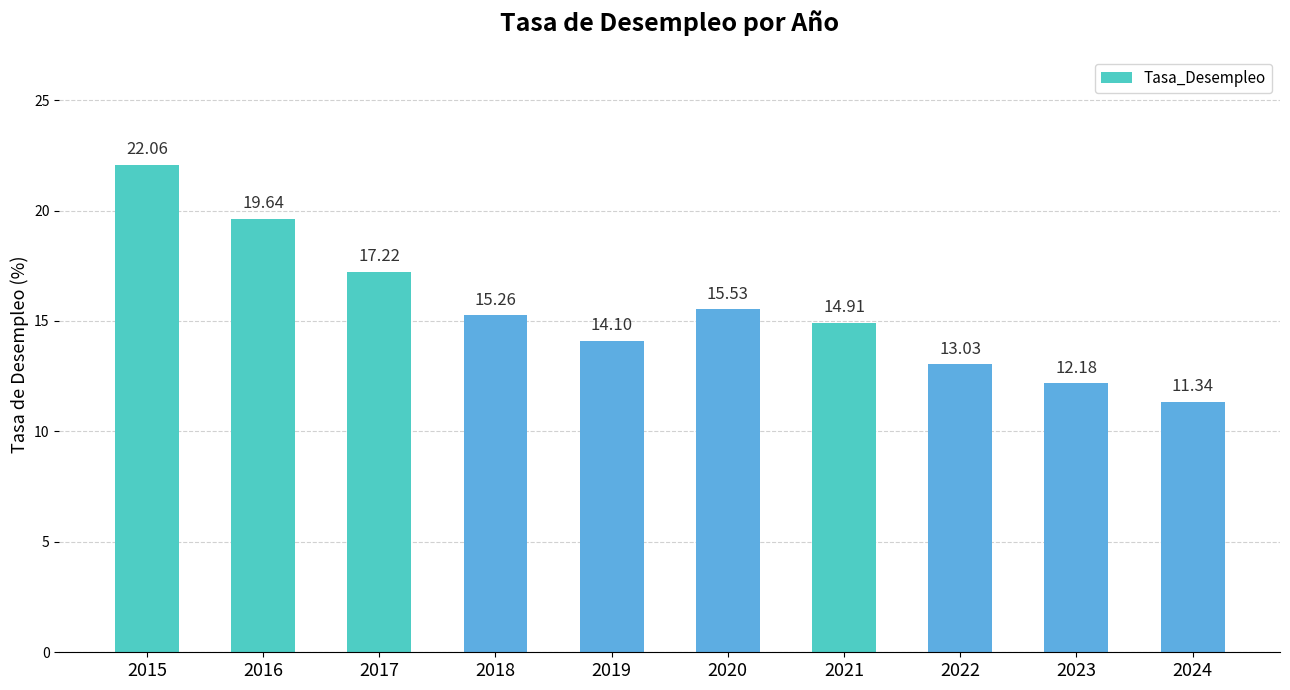

What is the difference between the maximum and second lowest values?

9.9